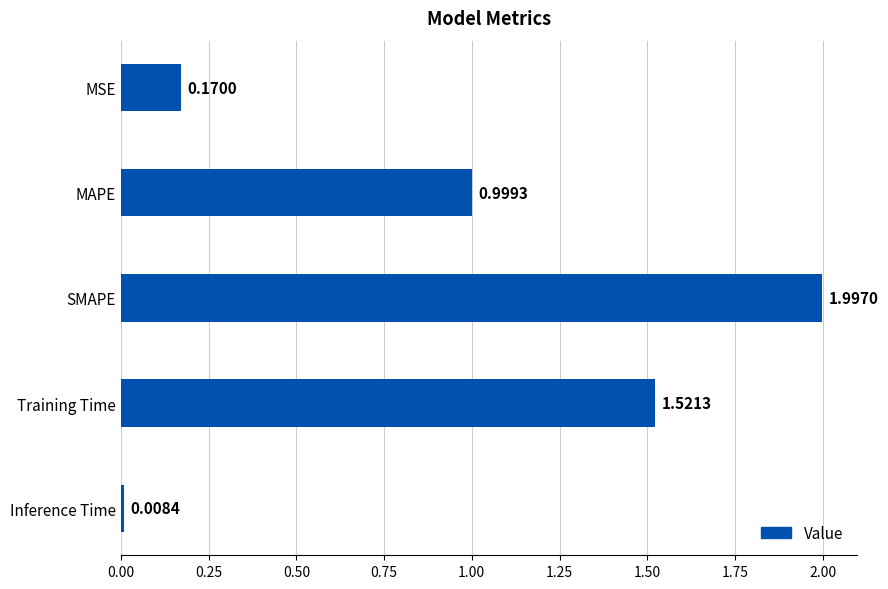

Are the bars horizontal?

Yes